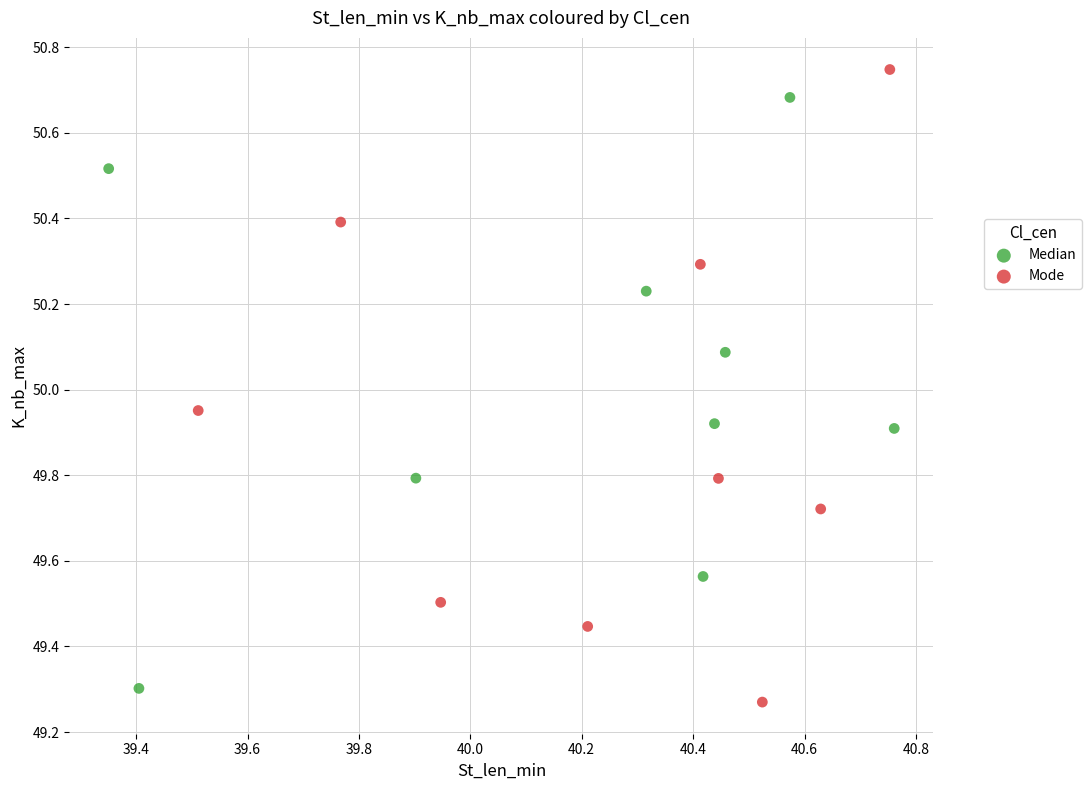

Which series contains the lowest Y value?

Mode